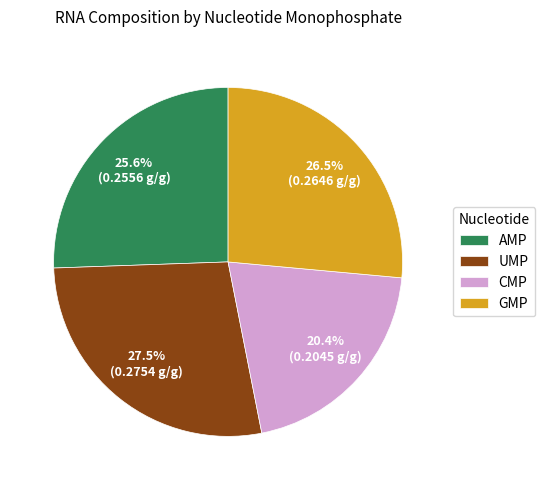

Which category has the biggest portion of the pie?

UMP